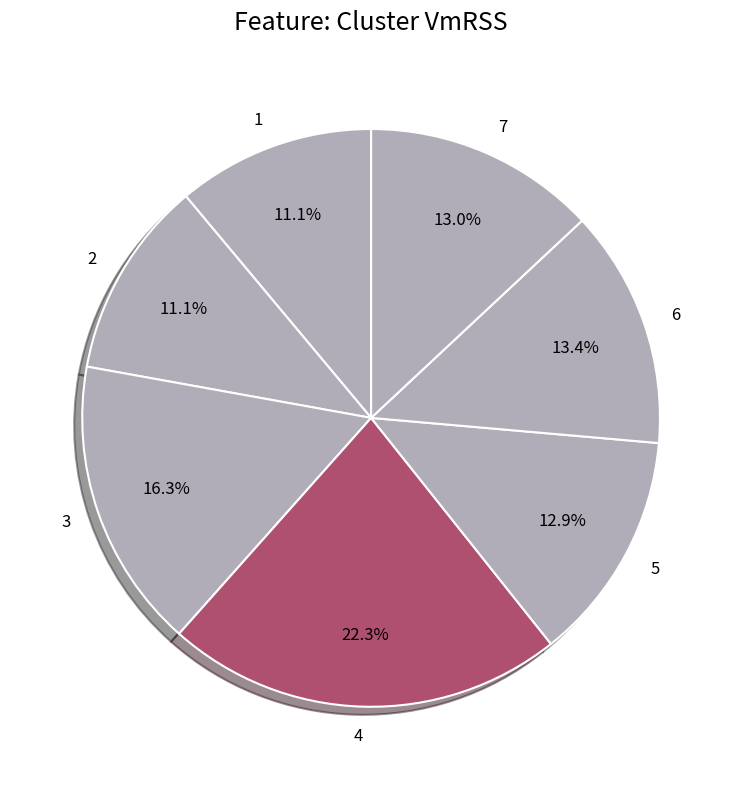

Combined, do 1 and 6 account for over 50%?

No